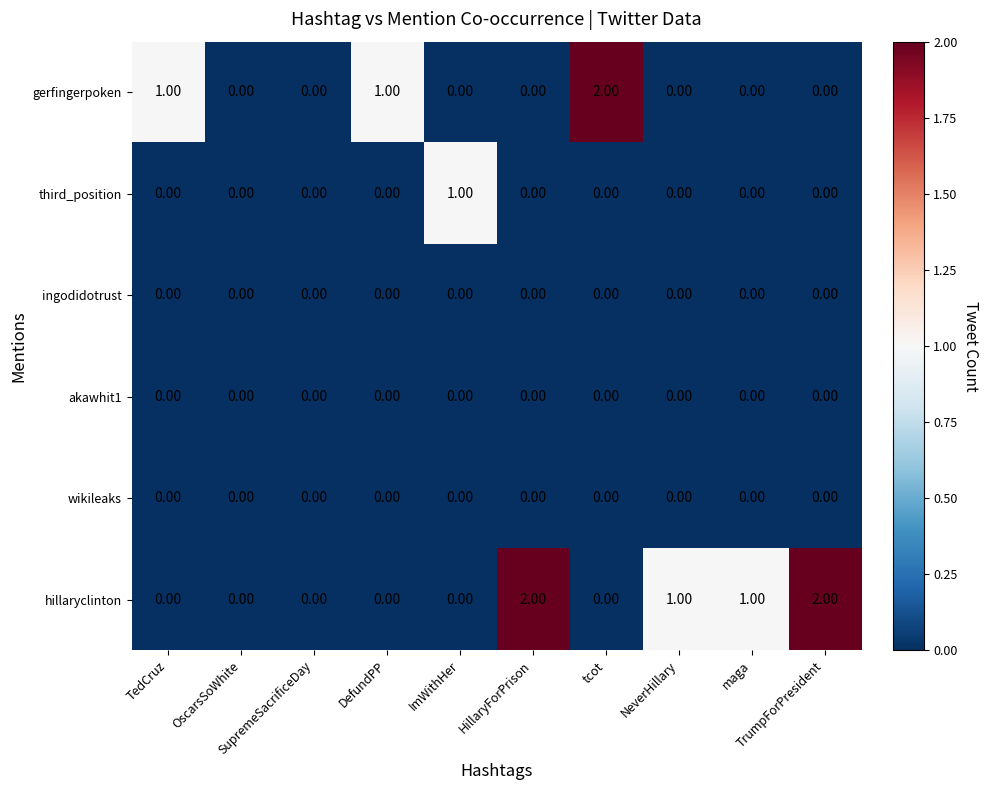

Which series has the largest total across all categories?

hillaryclinton